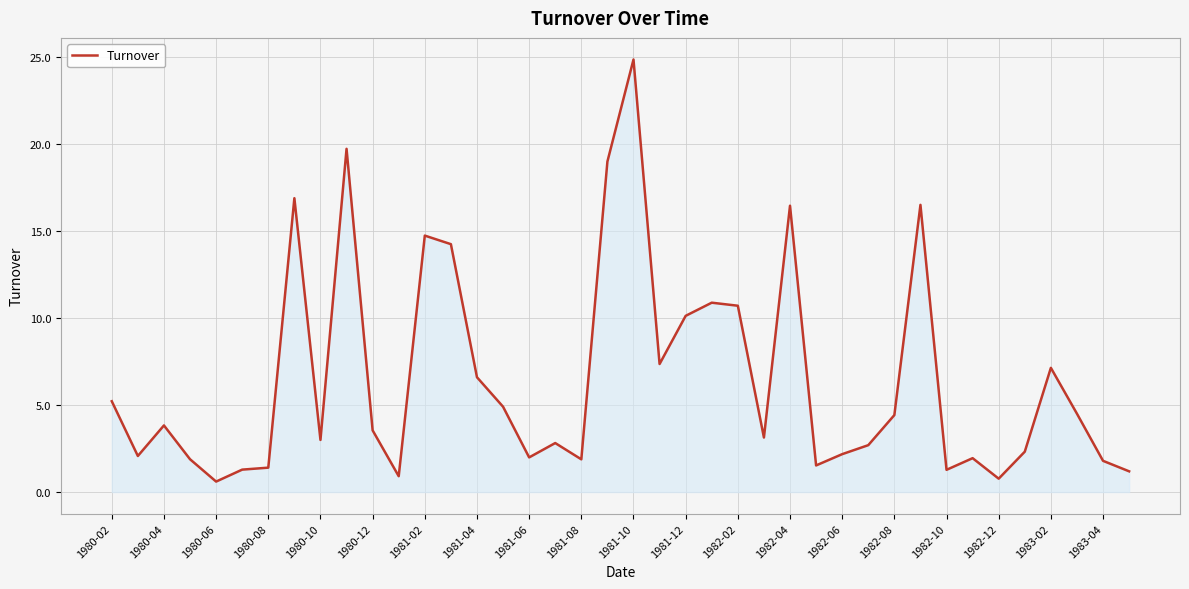

What is the smallest value displayed?

0.6